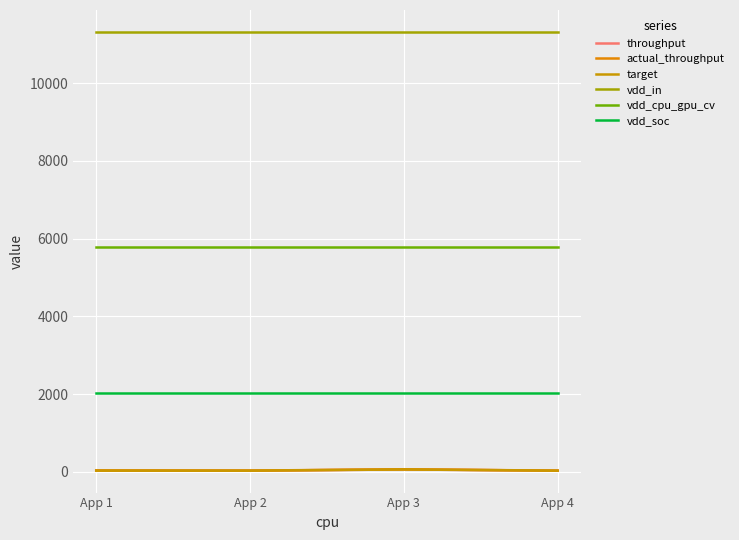

Which series has the largest total across all categories?

vdd_in